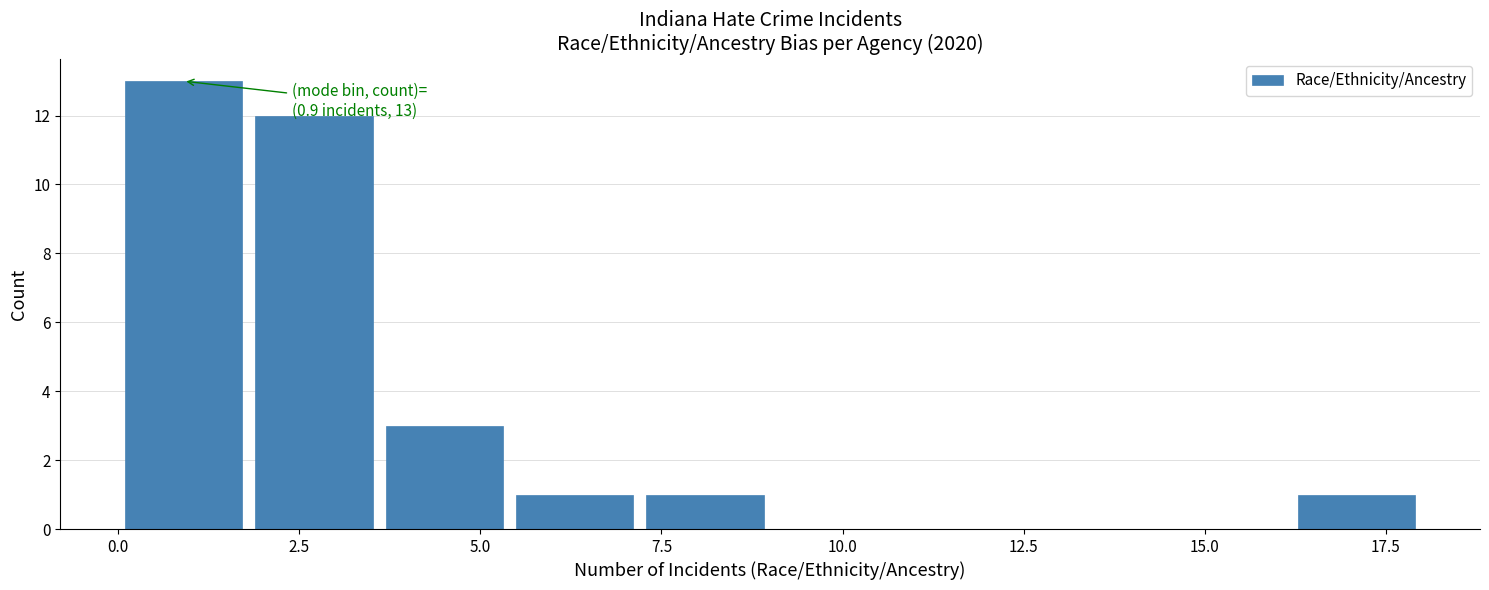

Around what value on the x-axis is the tallest bar? Give the approximate position of its centre, as read against the axis.

1.0